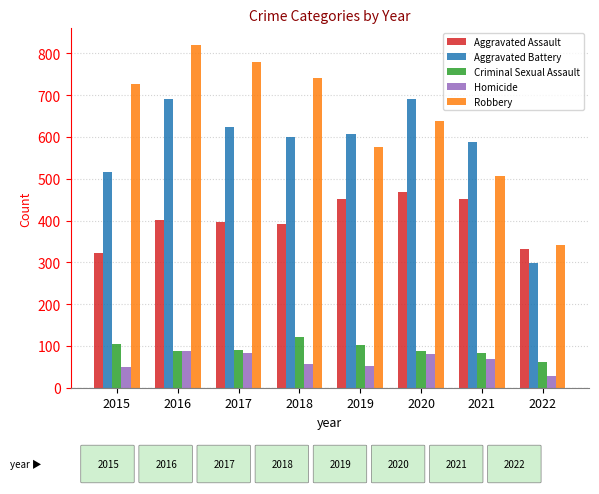

Is it true that Criminal Sexual Assault equals 82 at 2021?

True